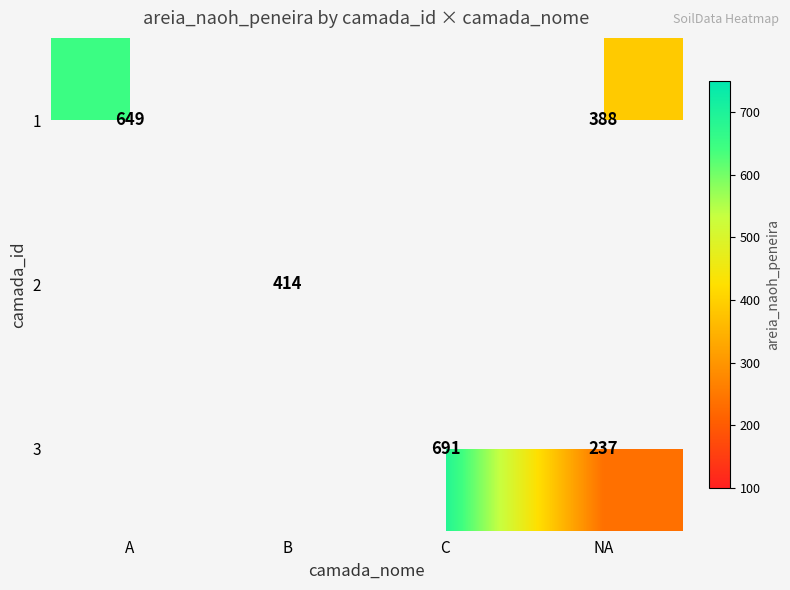

The 1 series shows 609 at NA. True or false?

False